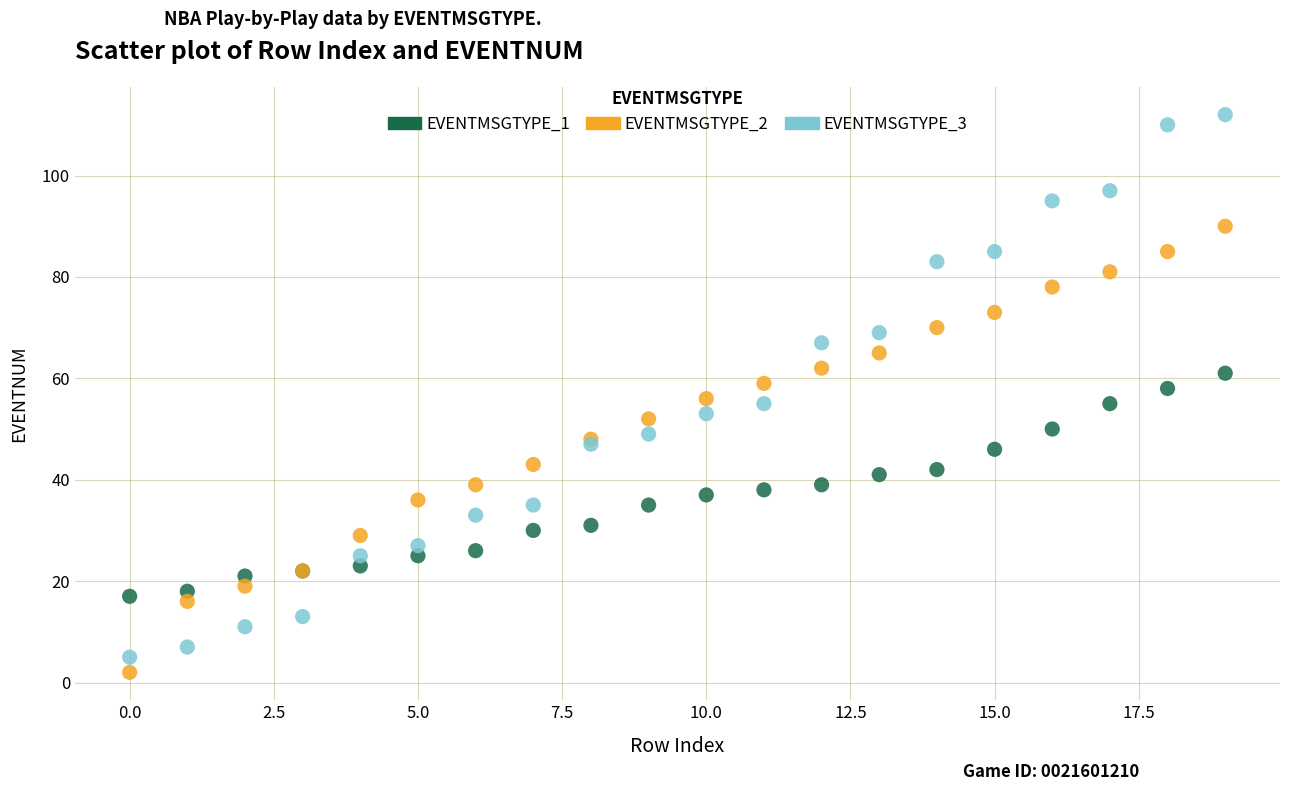

Which series contains the highest Y value?

EVENTMSGTYPE_3